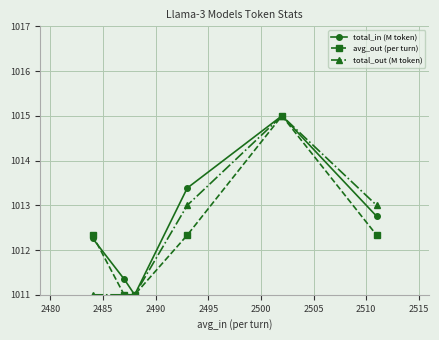

Reading right to left, transcribe all the data shown in this chart.

total_in (M token): 1012.8	1015.0	1013.4	1011.0	1011.4	1012.3
avg_out (per turn): 1012.3	1015.0	1012.3	1011.0	1011.0	1012.3
total_out (M token): 1013.0	1015.0	1013.0	1011.0	1011.0	1011.0